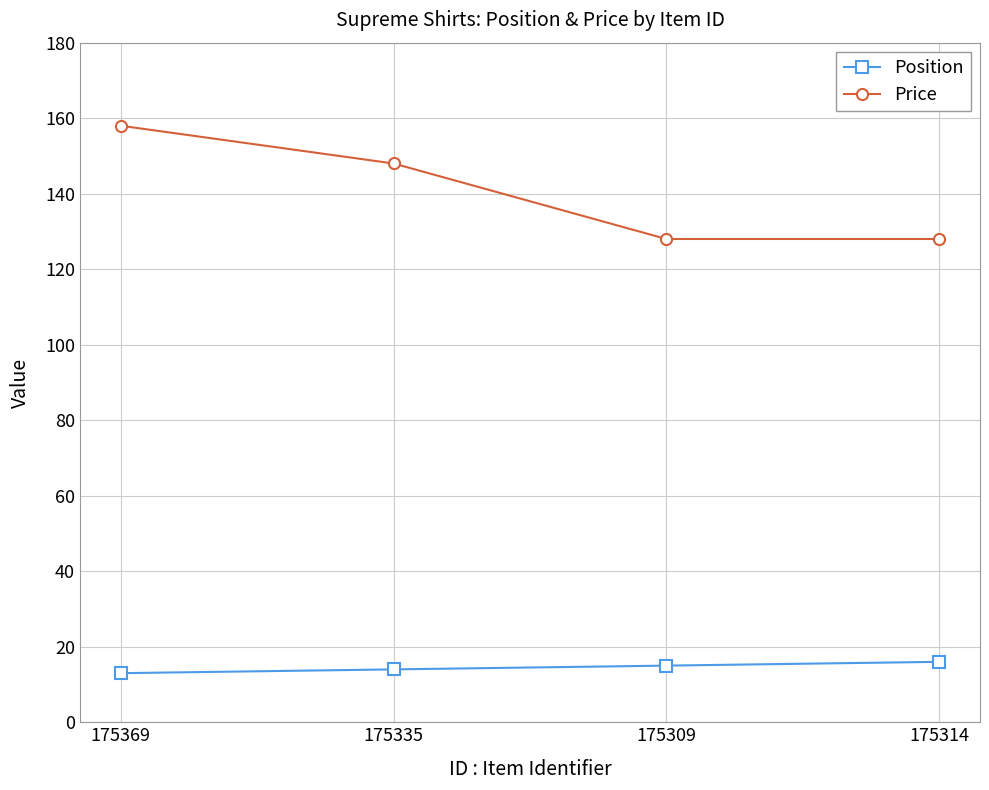

How many data points in Price are less than 148?

2